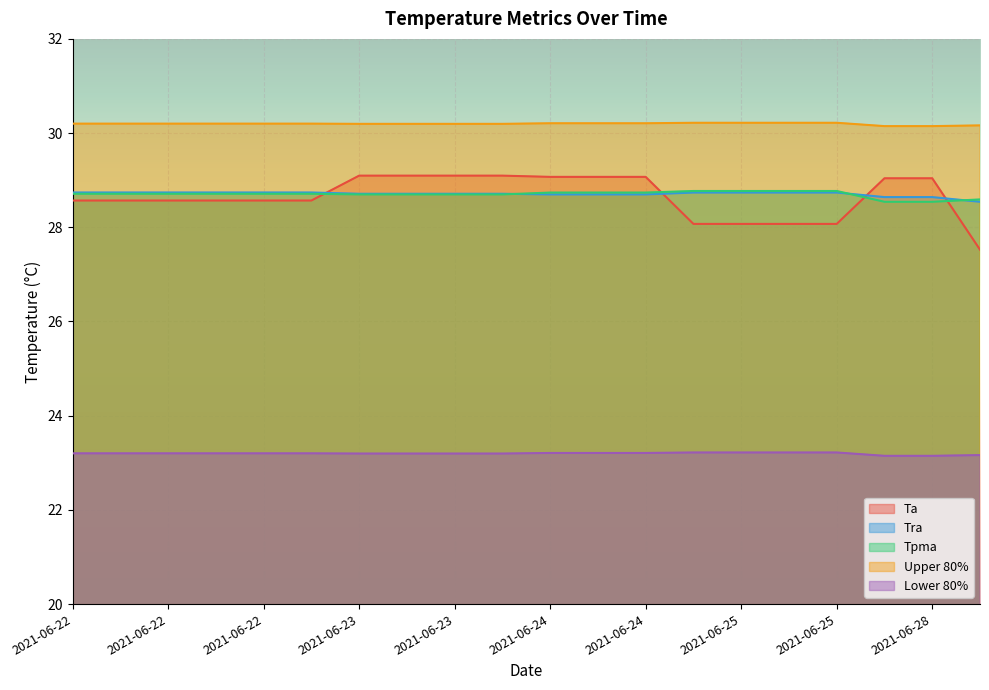

The value of Tra at 2021-06-25 is 28.7. True or false?

True